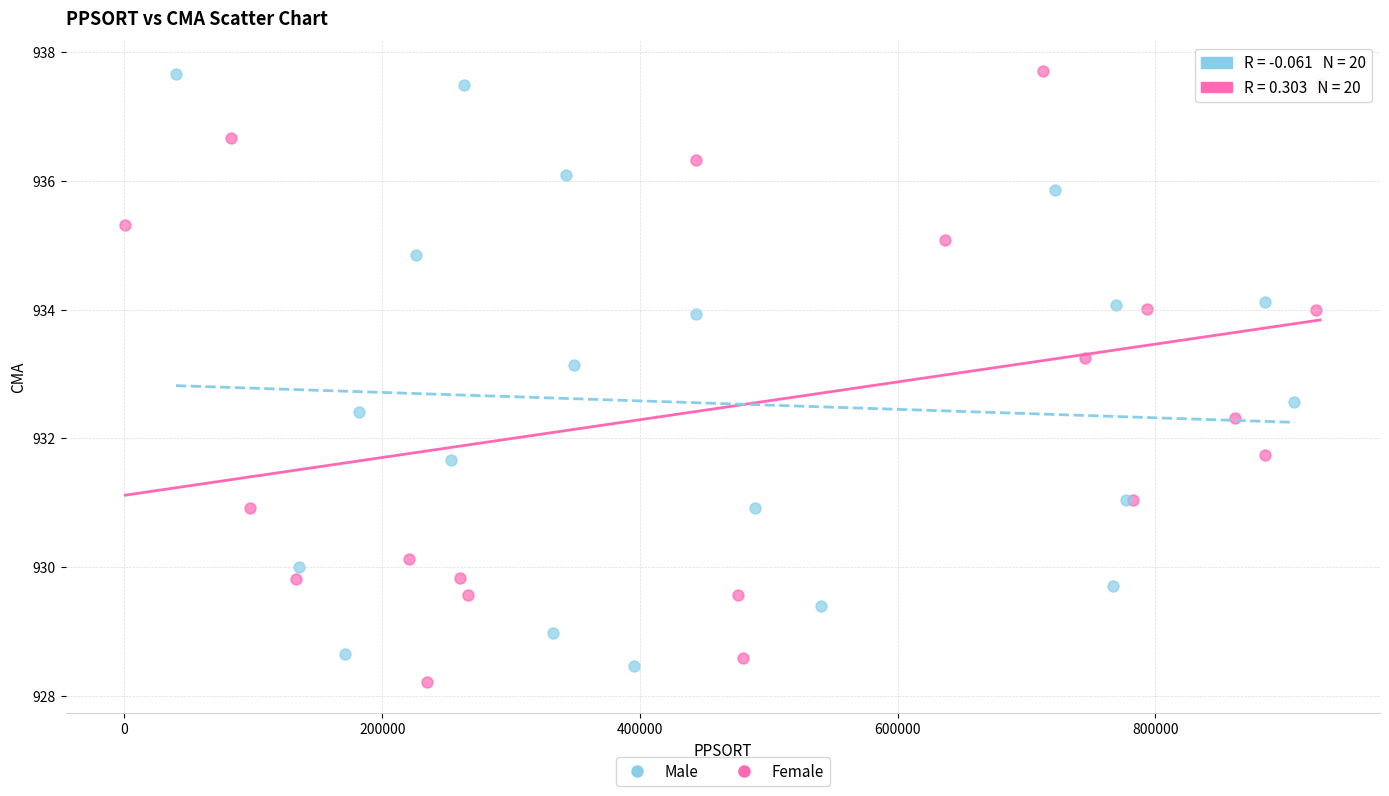

What are all the series names shown in the legend?

Male, Female